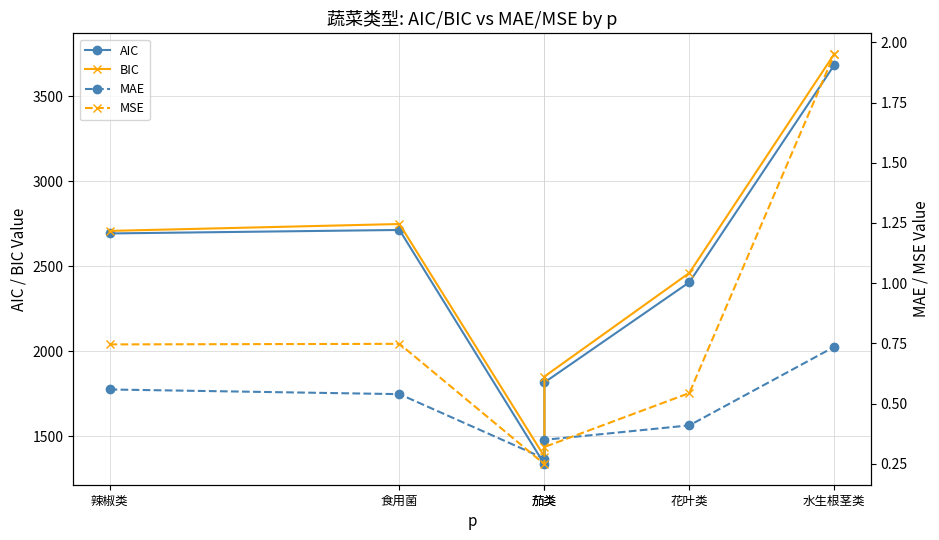

True or false: MSE and AIC cross at least once.

False